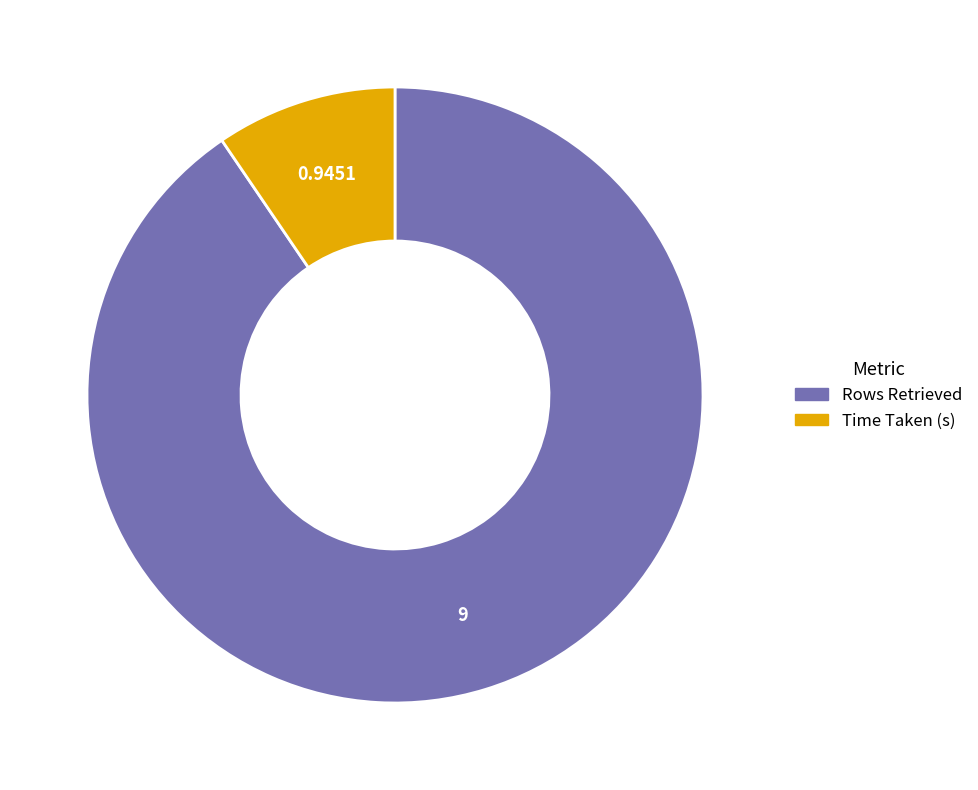

Between Time Taken (s) and Rows Retrieved, which is larger?

Rows Retrieved